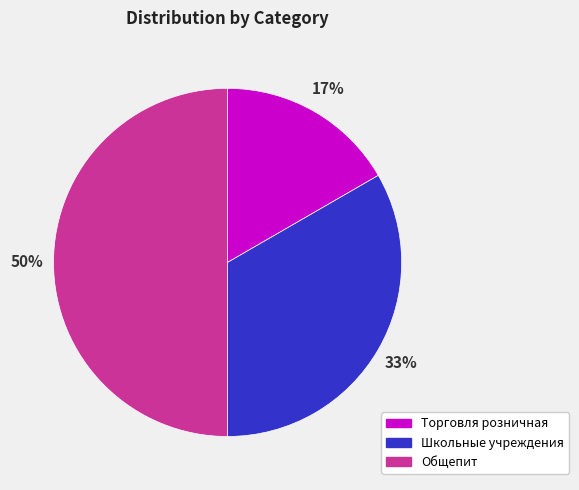

Combined, do Торговля розничная and Общепит account for over 50%?

Yes